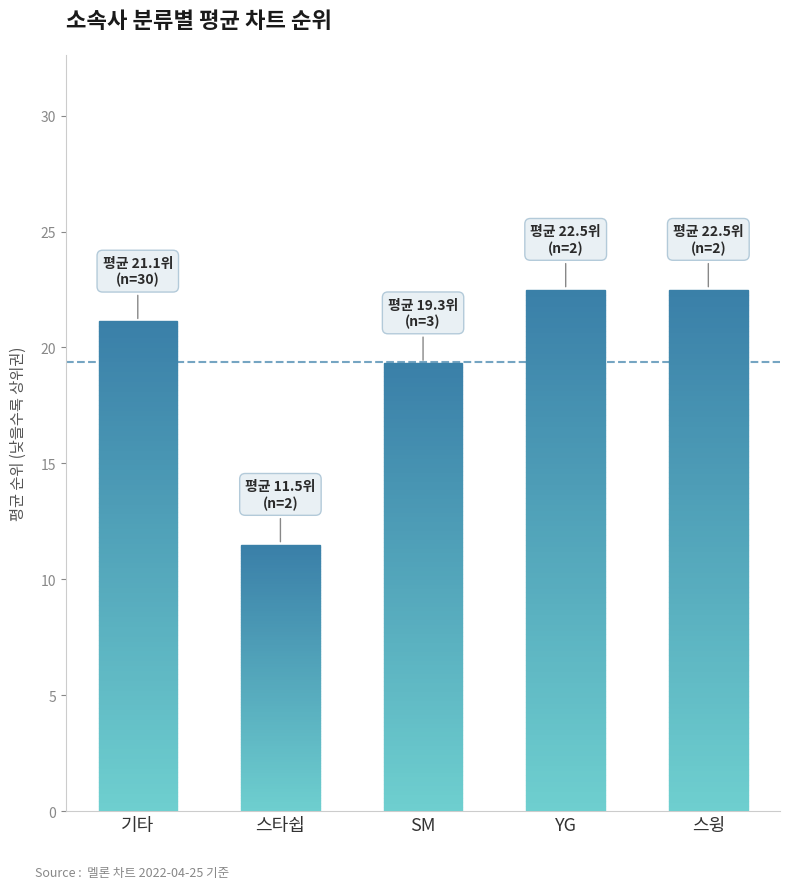

Count the number of values greater than 21.

3